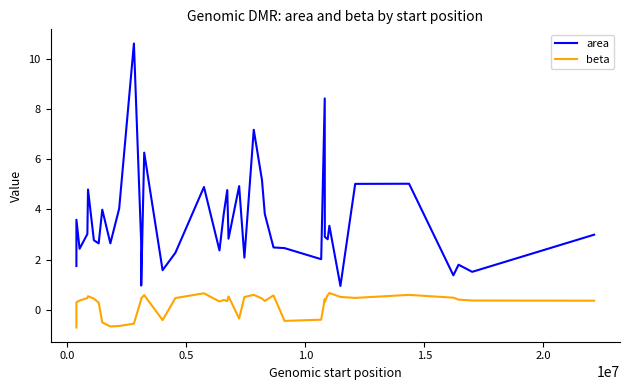

What is the greatest value displayed?

10.6